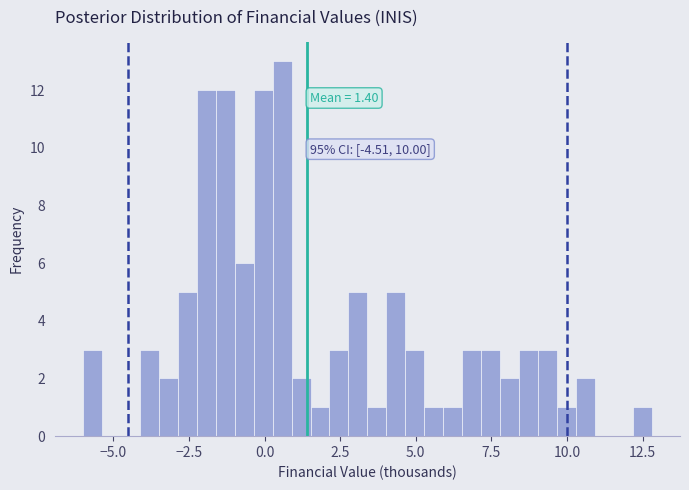

Around what value on the x-axis is the tallest bar? Give the approximate position of its centre, as read against the axis.

0.5